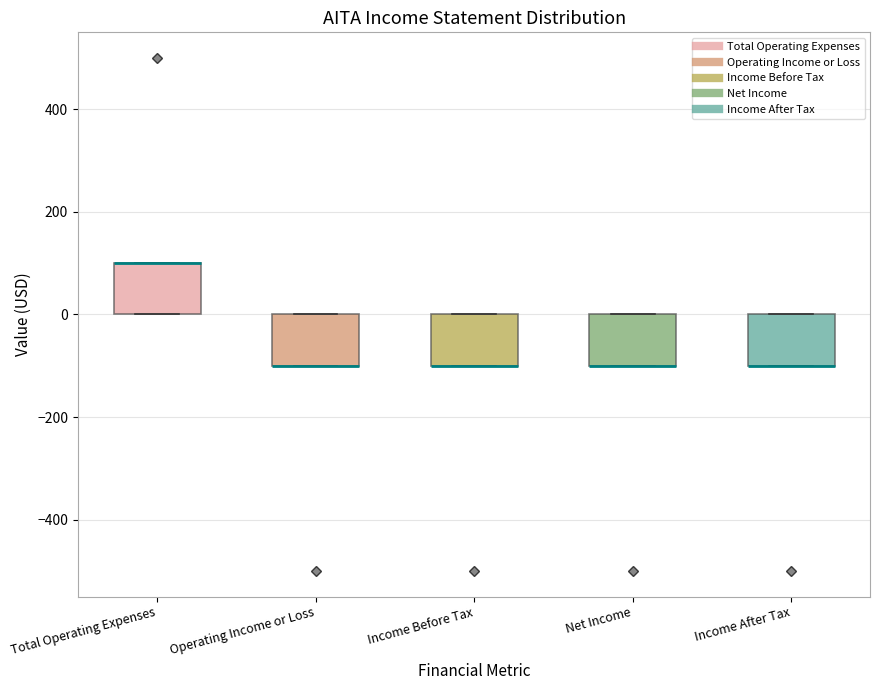

Where is the lower edge of the box for Total Operating Expenses on the y-axis? The values are not printed on the chart, so give them approximately, as read against the axis.

0